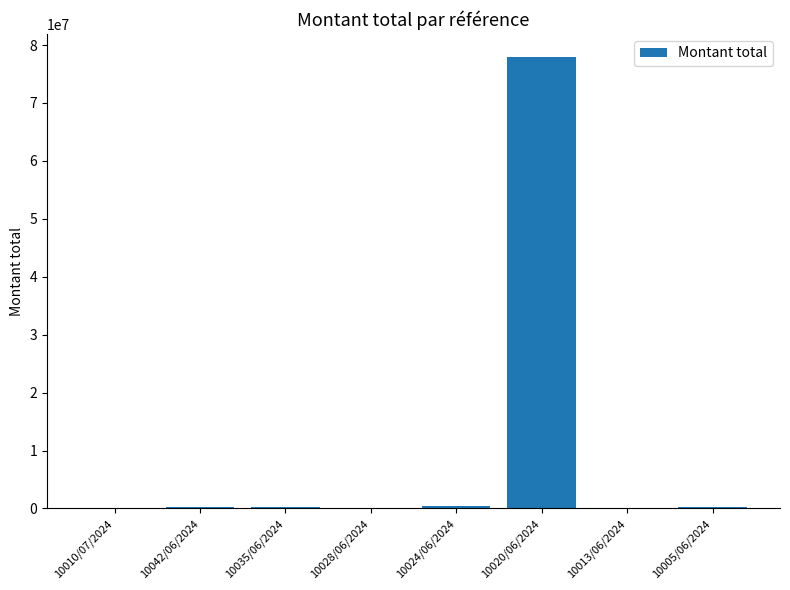

At which category does the chart reach its peak across all series?

10020/06/2024